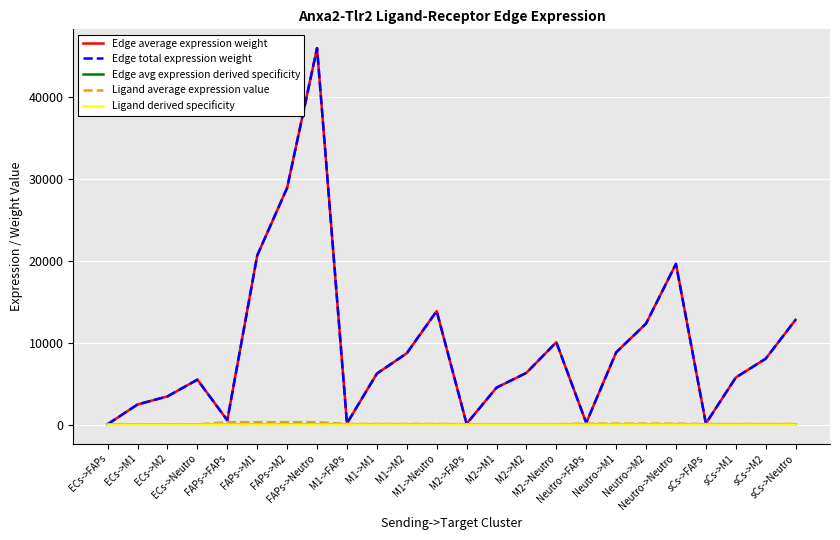

Does the chart have visible grid lines?

Yes